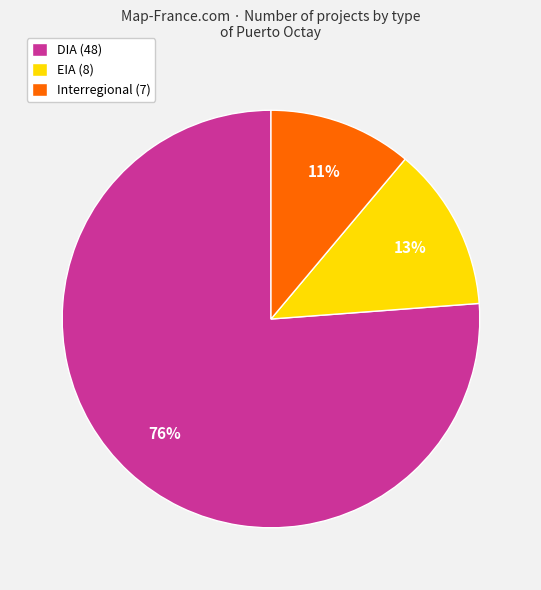

True or false: Interregional (7) accounts for 1% of the total.

False